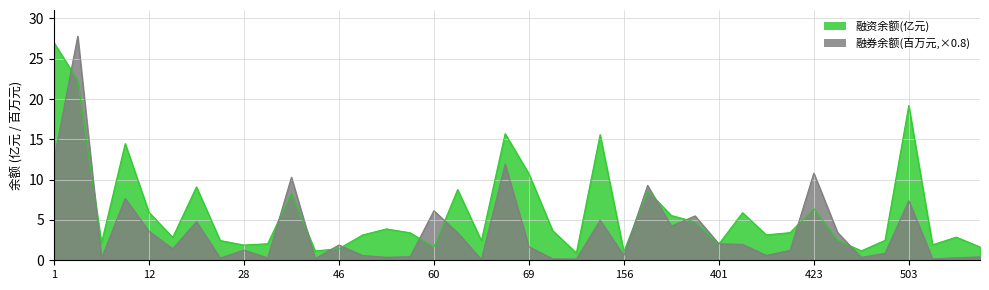

Which series has the largest range (max minus min)?

融券余额(百万元,×0.8)